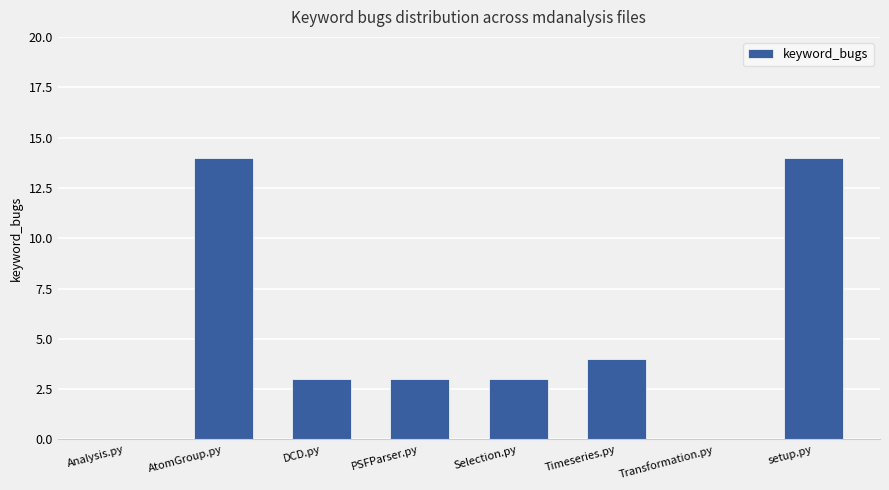

Where is the data nearest to the value 7?

Timeseries.py